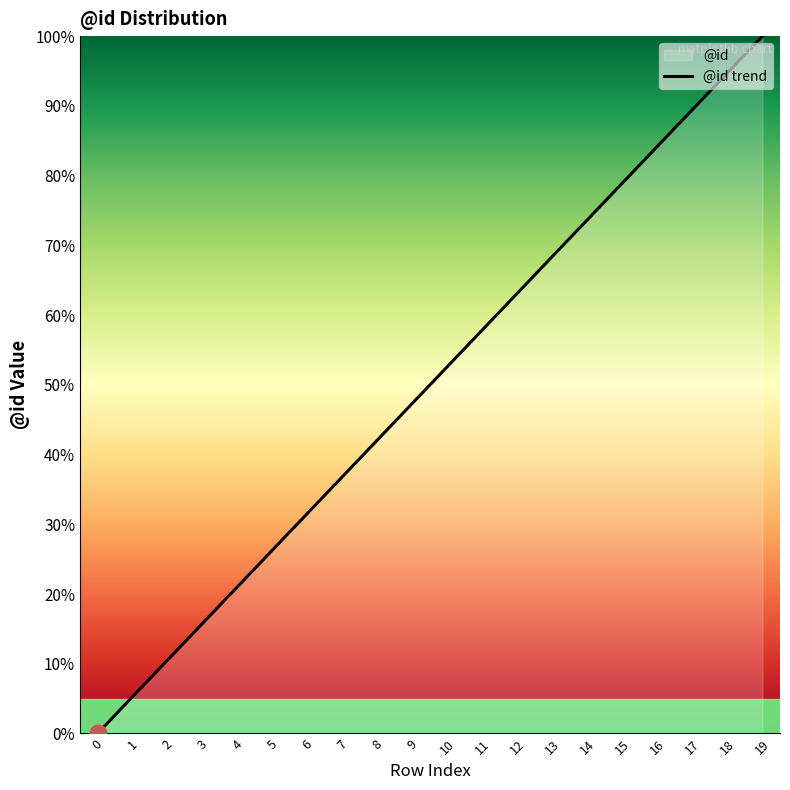

What is the greatest value displayed?

100.0